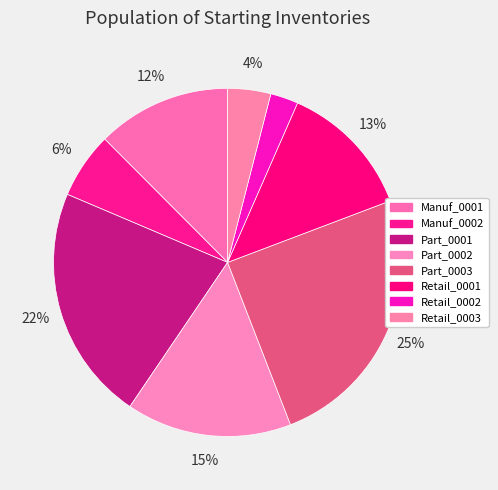

What percentage is NOT represented by Manuf_0001?

87.5%